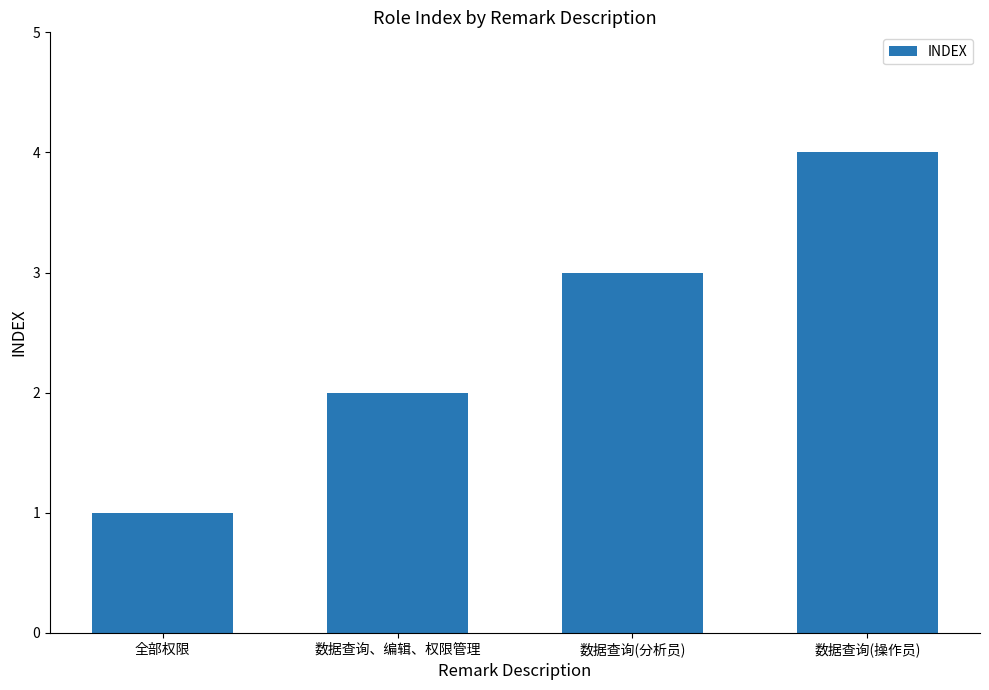

How many data points are less than 3?

2